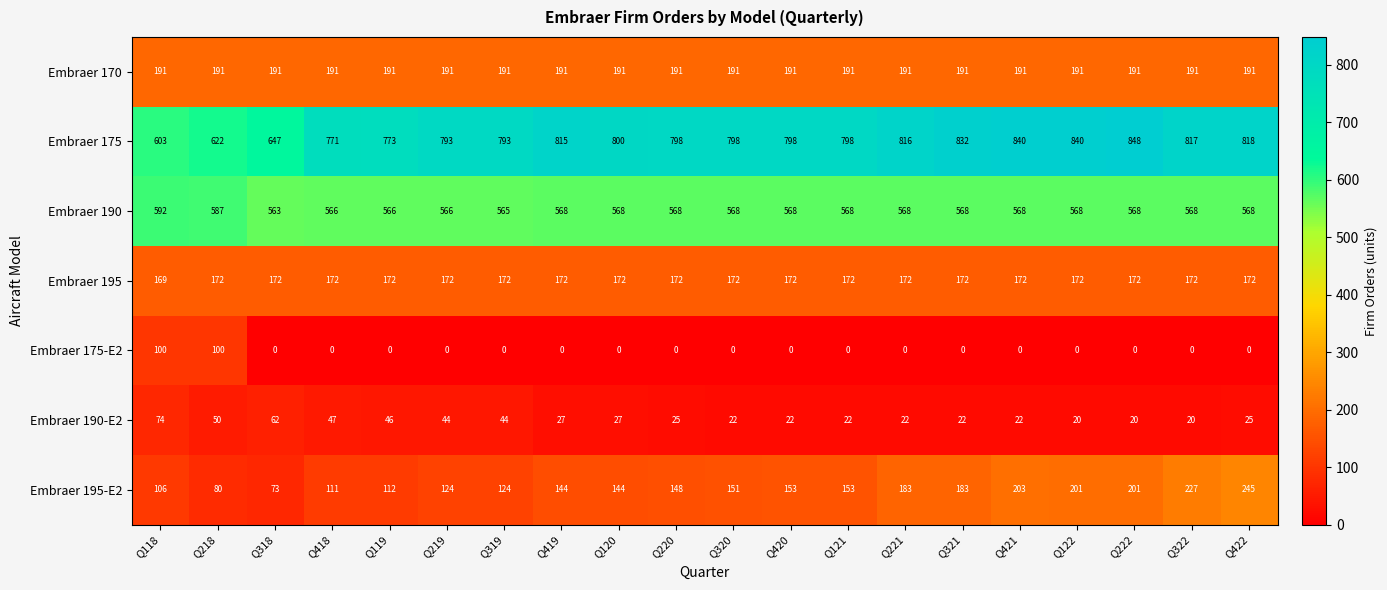

Is it true that Embraer 195 equals 40 at Q120?

False